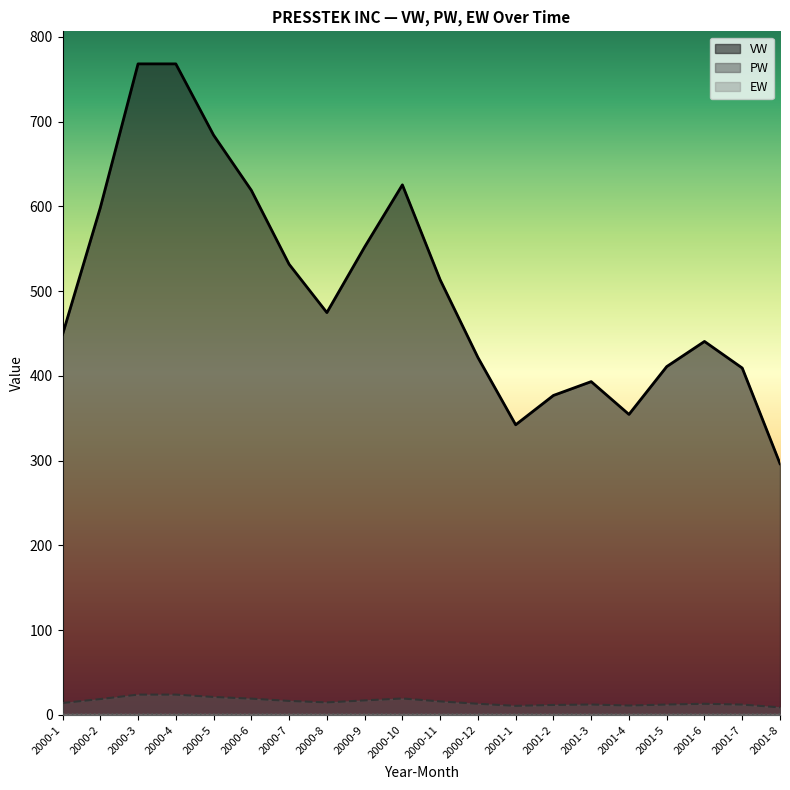

What are all the series names shown in the legend?

VW, PW, EW